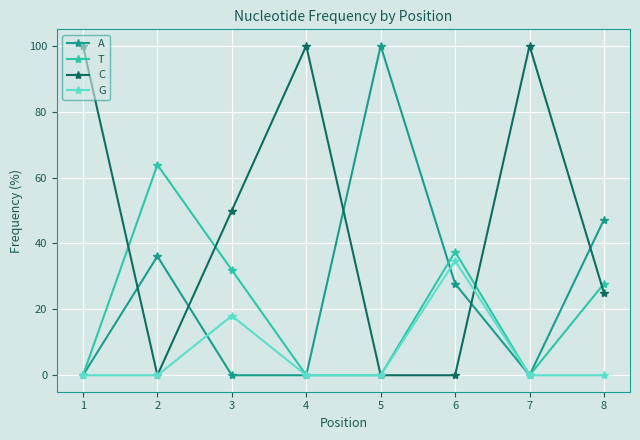

Is the value of C at 4 greater than the value of G at 2?

Yes